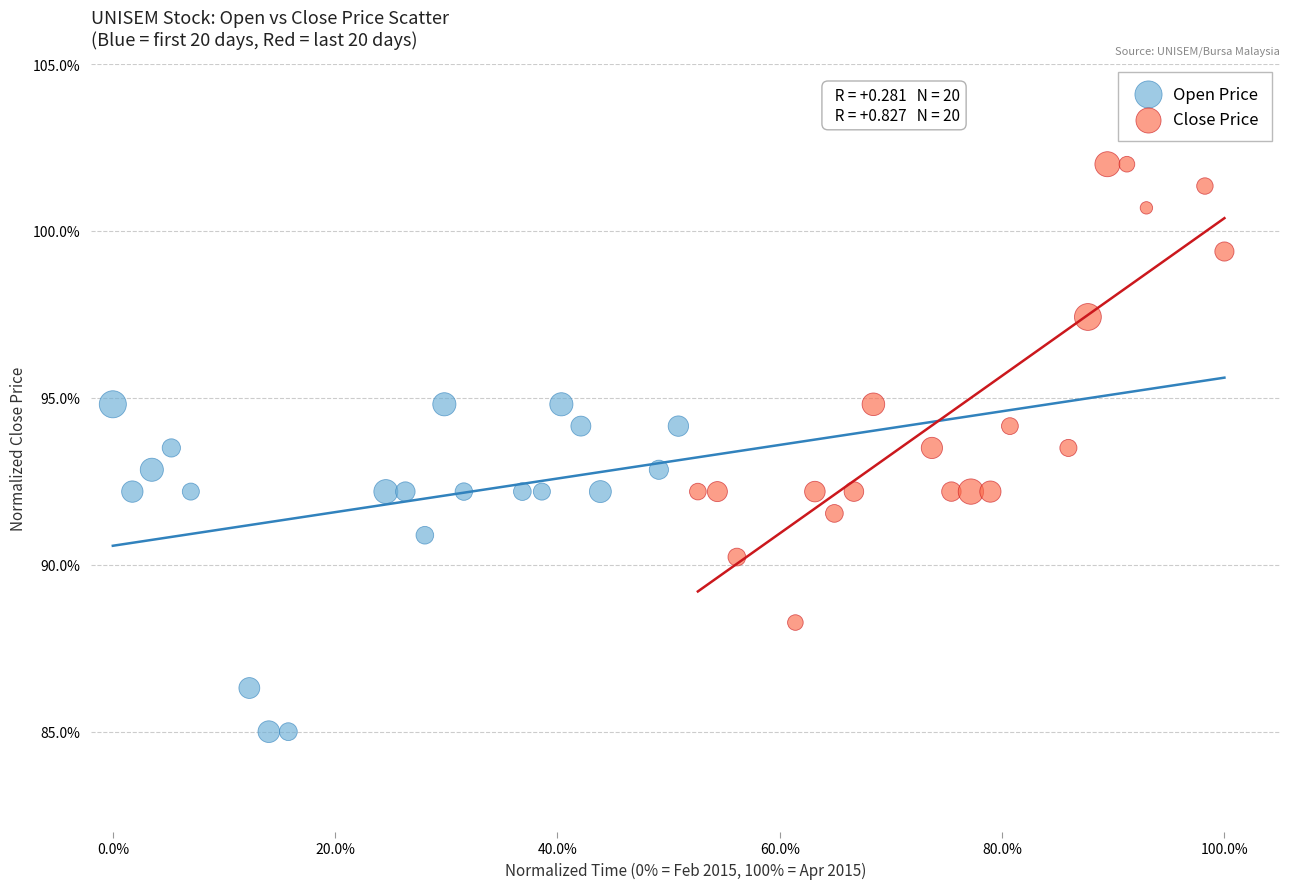

Which series has the widest spread of Y values?

Close Price